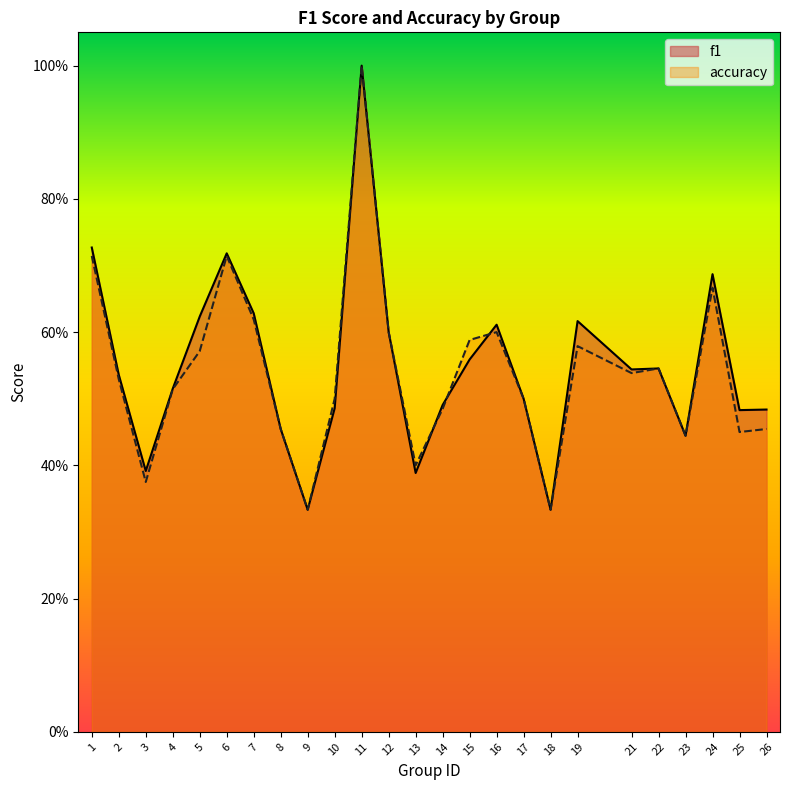

List the series in order of their peak value, lowest first.

f1, accuracy